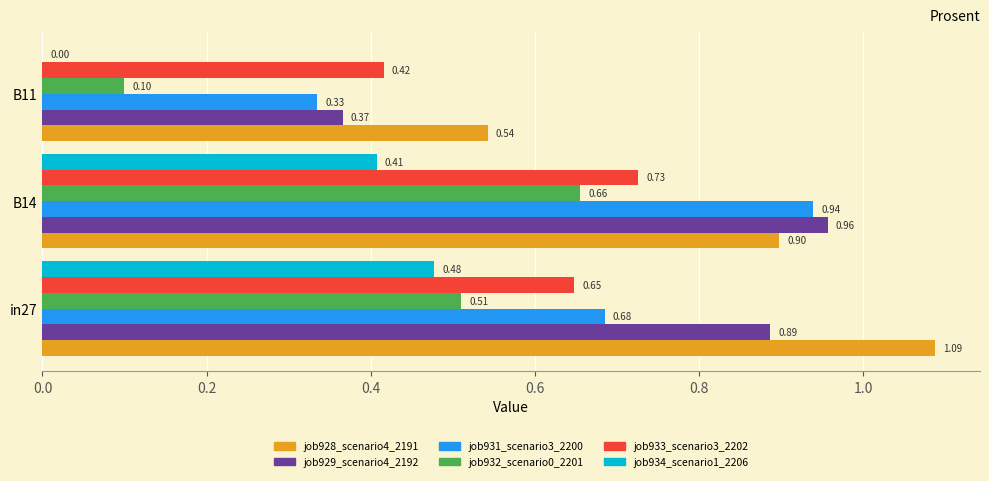

Between B14 and B11, which series saw the biggest shift?

job931_scenario3_2200